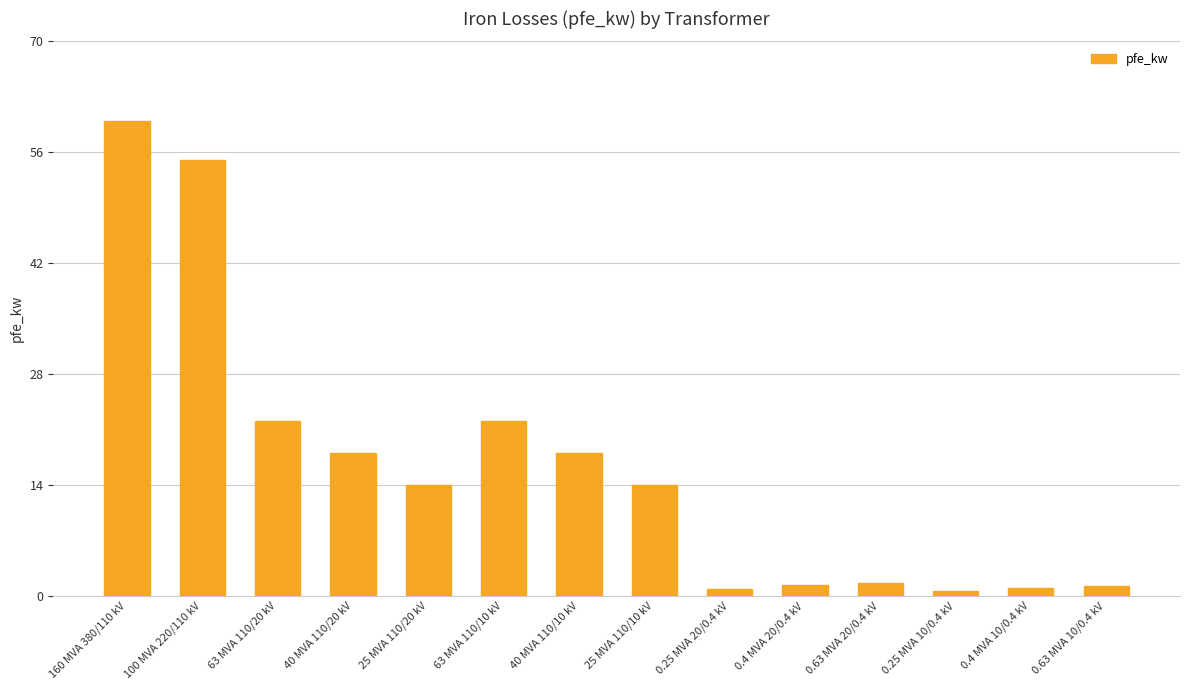

What is the change in value from 100 MVA 220/110 kV to 40 MVA 110/20 kV?

-37.0